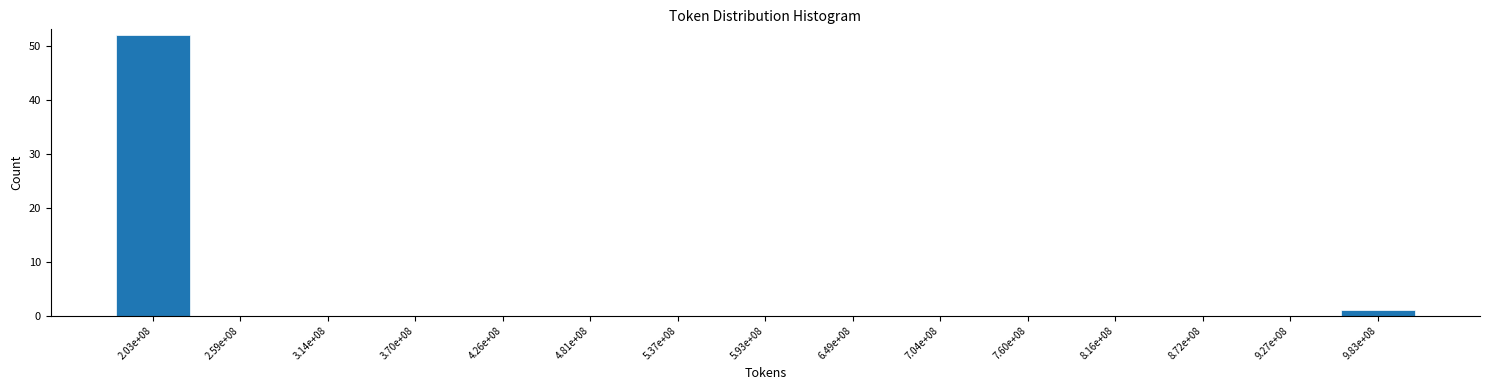

Reading left to right, transcribe all the data shown in this chart.

2.03e+08=52	2.59e+08=0	3.14e+08=0	3.70e+08=0	4.26e+08=0	4.81e+08=0	5.37e+08=0	5.93e+08=0	6.49e+08=0	7.04e+08=0	7.60e+08=0	8.16e+08=0	8.72e+08=0	9.27e+08=0	9.83e+08=1